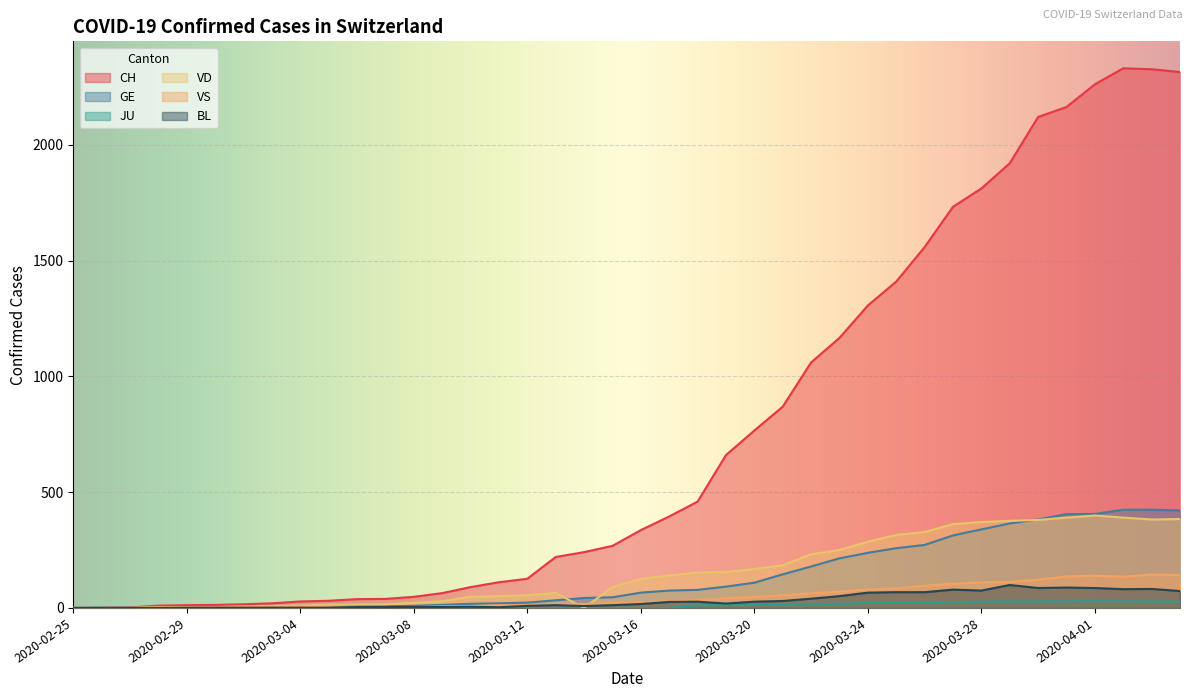

Is the value of VS at 2020-03-11 greater than the value of JU at 2020-03-22?

No